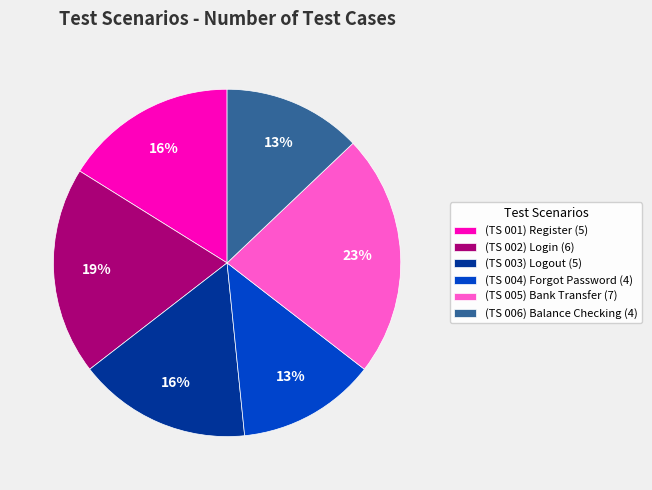

To the nearest percent, what is the combined percentage of (TS 006) Balance Checking (4) and (TS 004) Forgot Password (4)?

26%